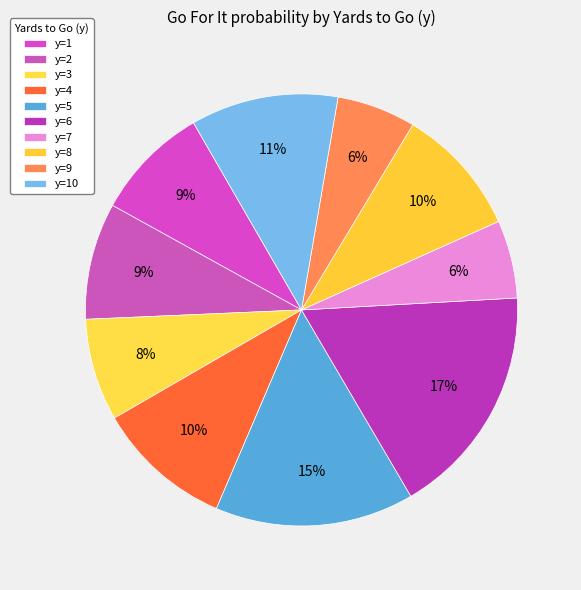

Does any single category account for the majority?

No